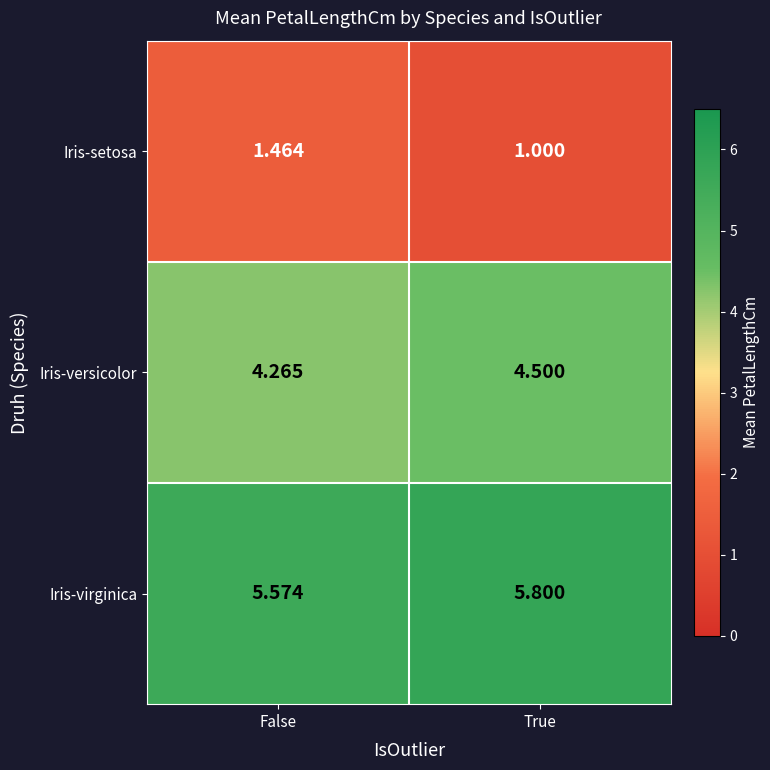

At which category does the chart reach its minimum across all series?

True